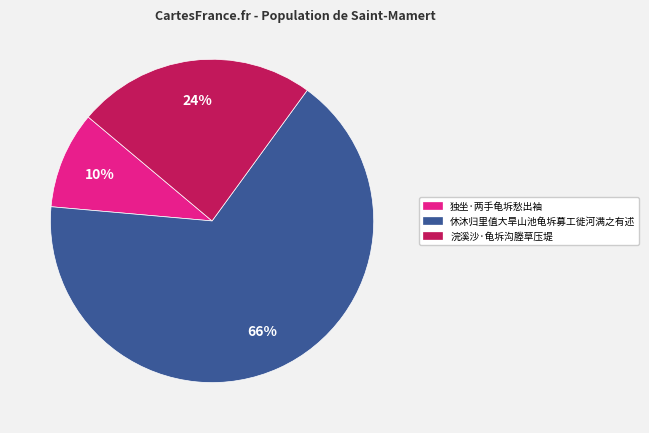

Count the number of slices in the pie.

3